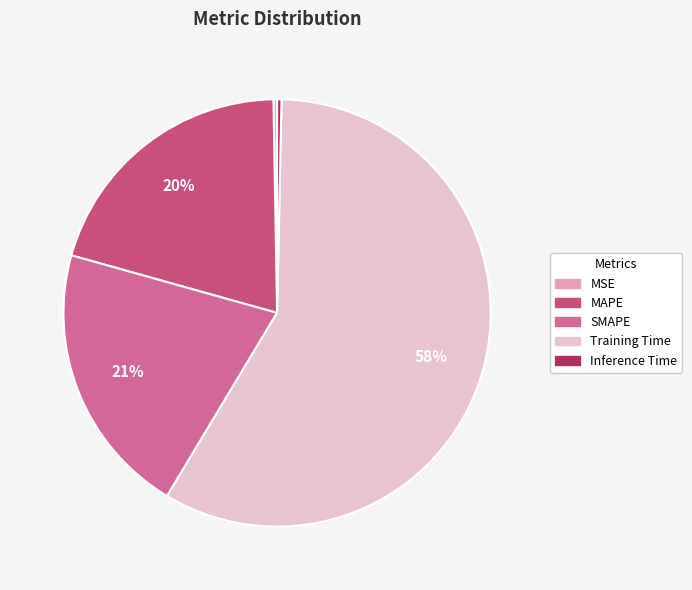

How much of the chart is everything except MSE?

99.7%